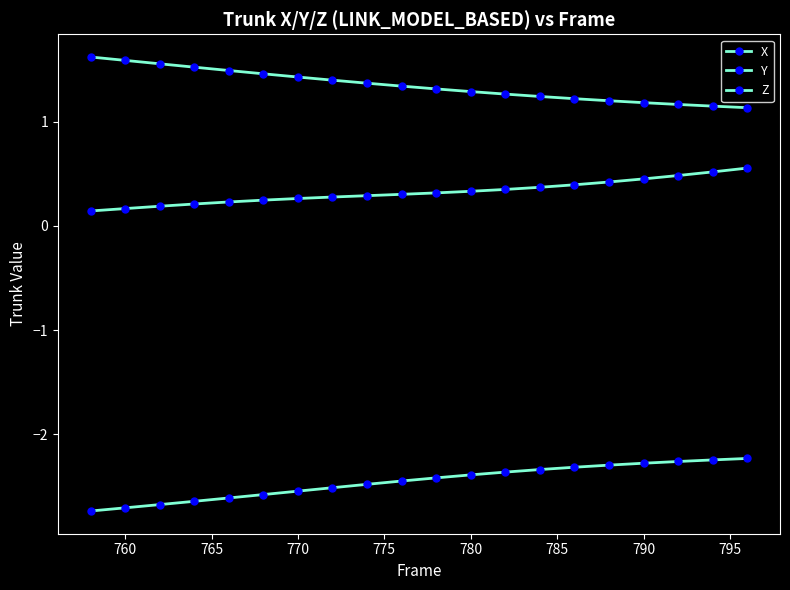

How many lines are shown in the chart?

3